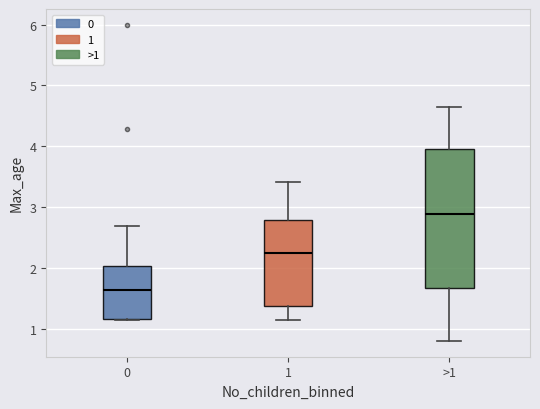

Where is the lower edge of the box for 0 on the y-axis? The values are not printed on the chart, so give them approximately, as read against the axis.

1.2